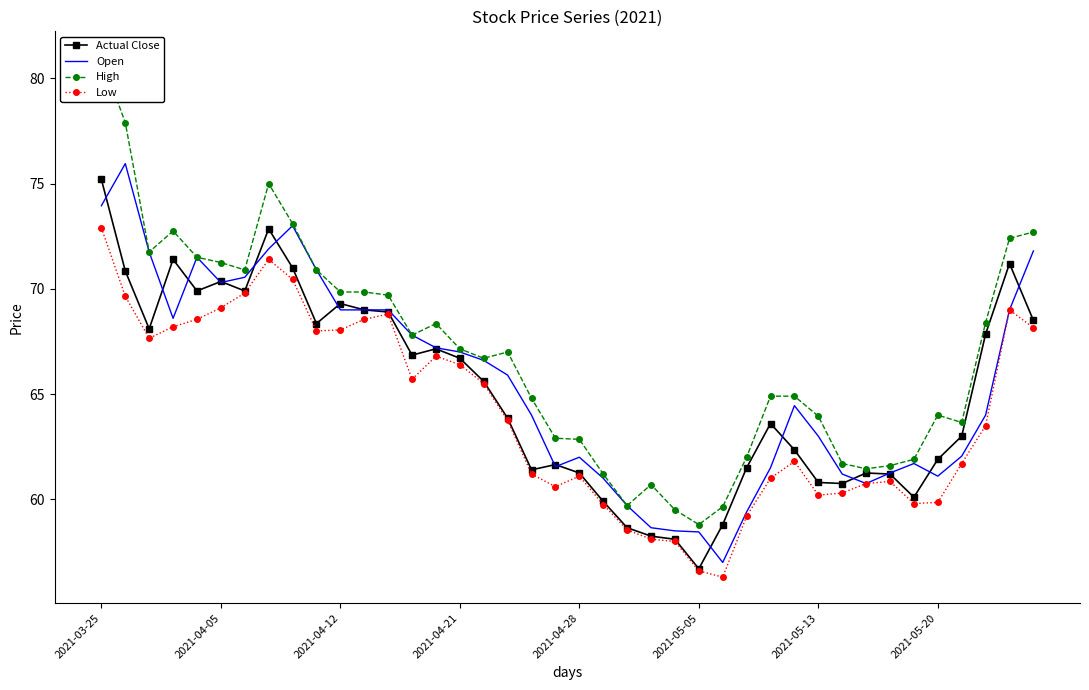

What position from the left is 17?

18